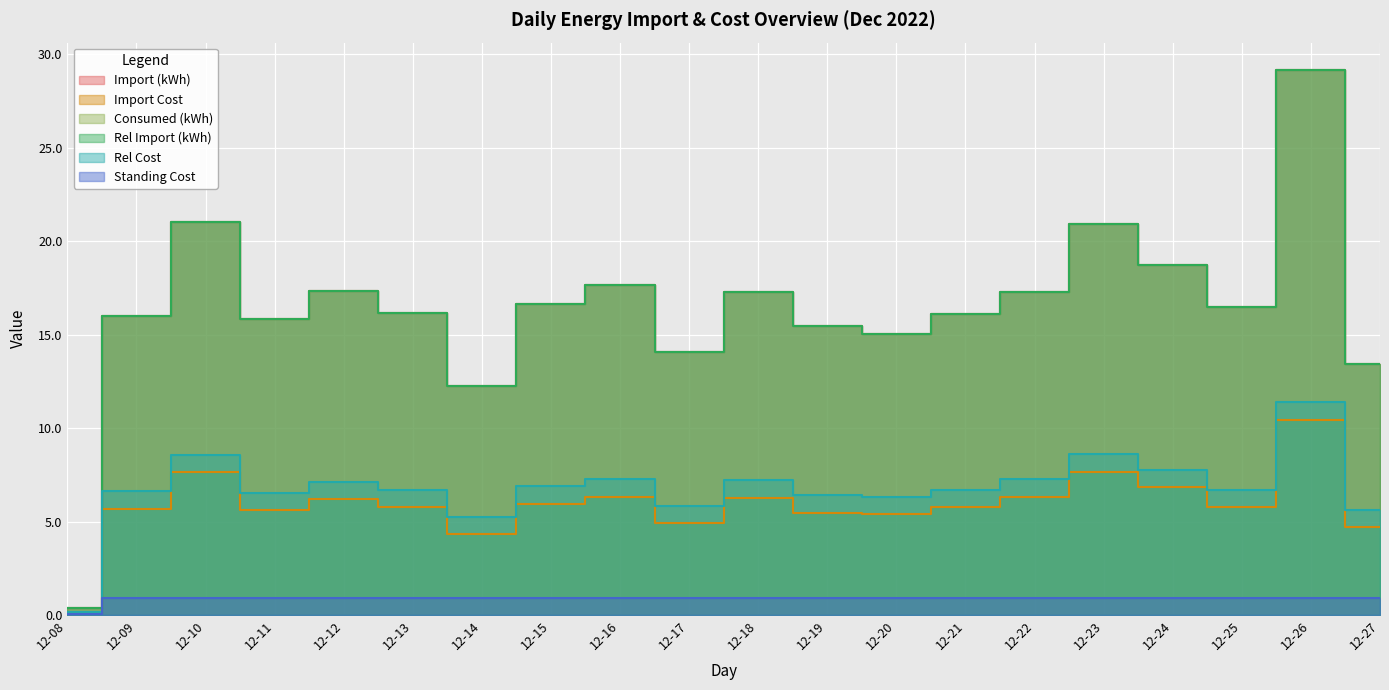

The value of Rel Cost at 12-17 is 1.4. True or false?

False